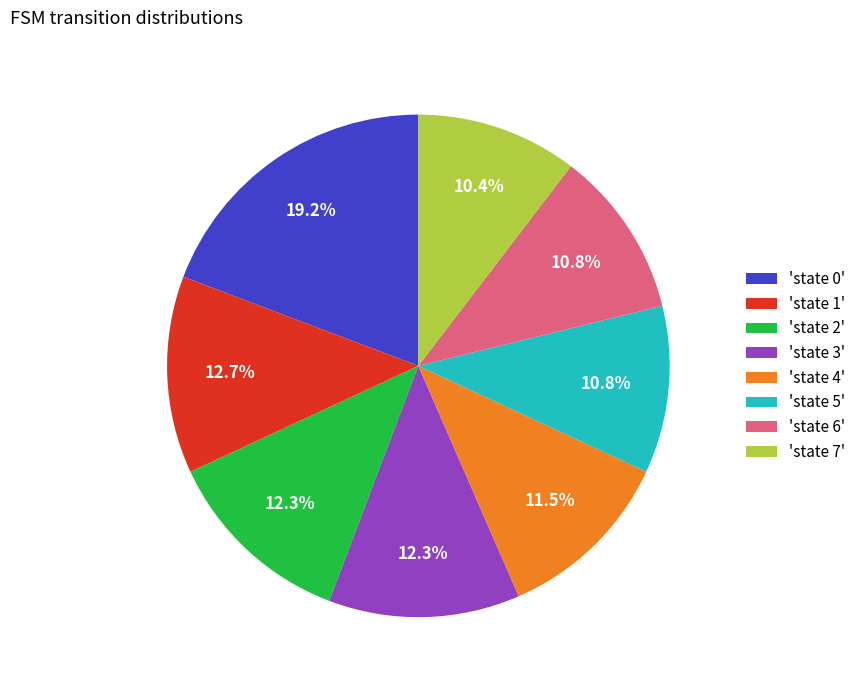

What percentage do 'state 0' and 'state 2' together represent?

31.5%